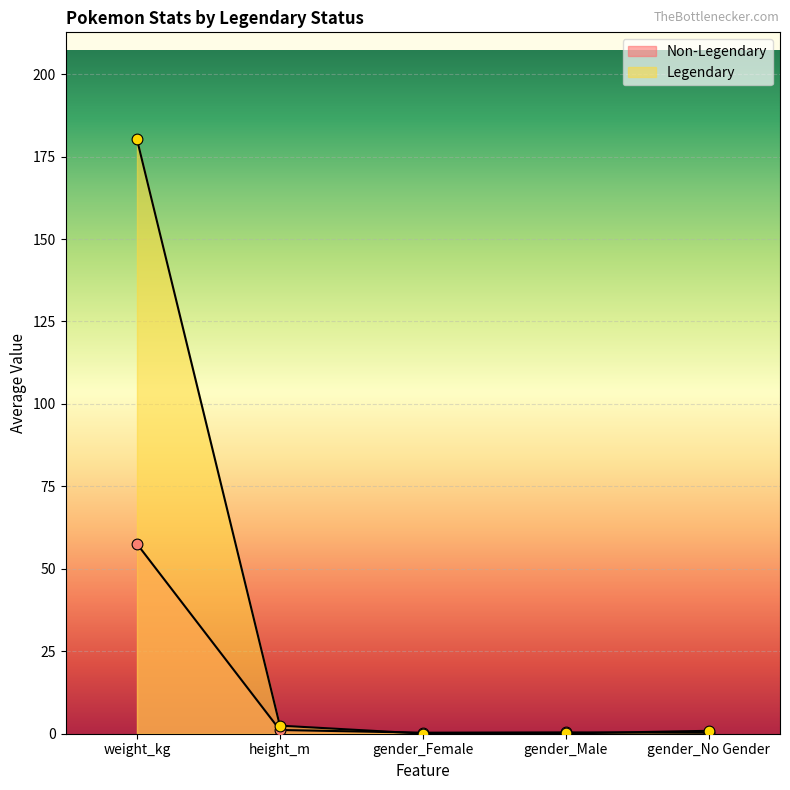

Which series contains the lowest Y value?

Legendary